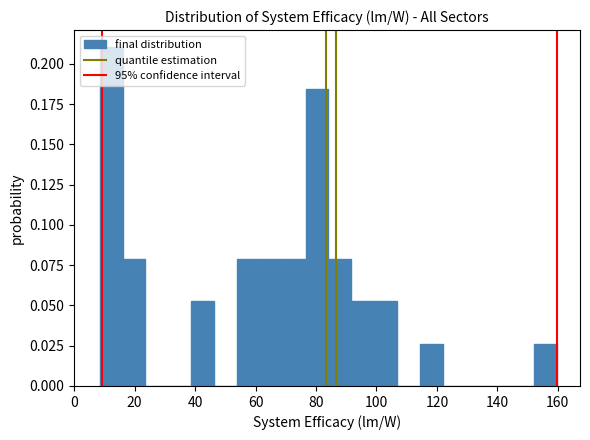

Read against the x-axis, roughly where is the centre of the tallest bar?

12